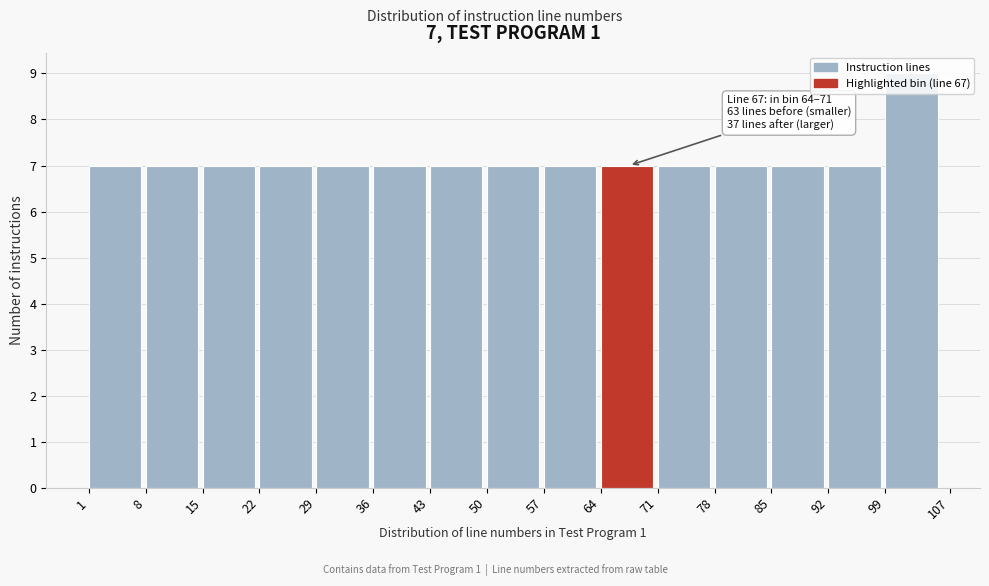

Over which range of the x-axis is the bar tallest?

99 to 107